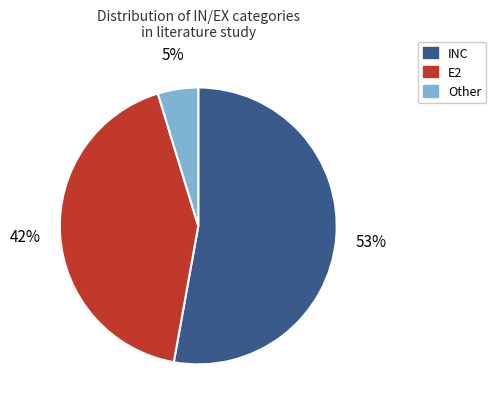

To the nearest percent, what is the difference between the largest and smallest slice percentages?

48%